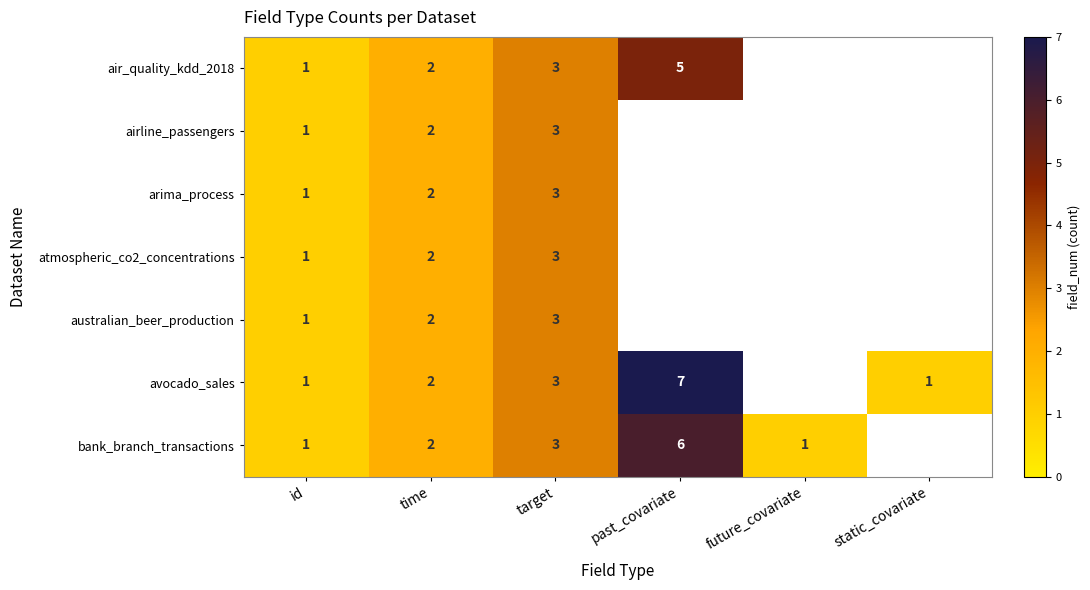

True or false: bank_branch_transactions has a value of 0.5 at id.

False